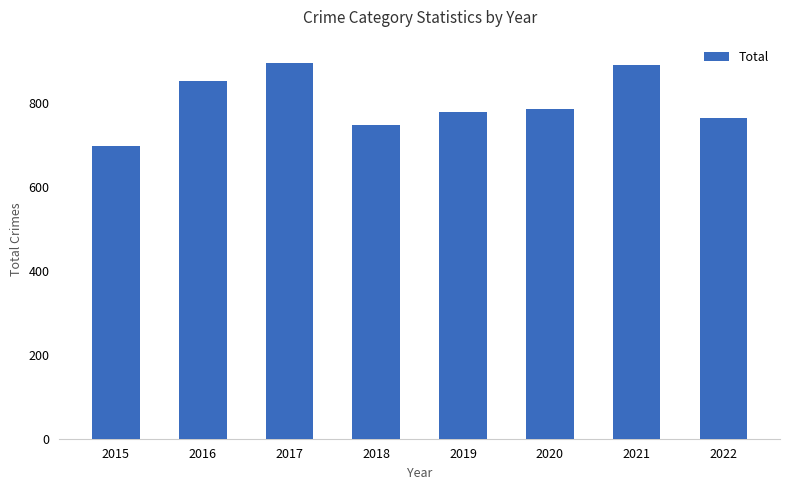

What is the sum of the values at 2020 and 2021?

1674